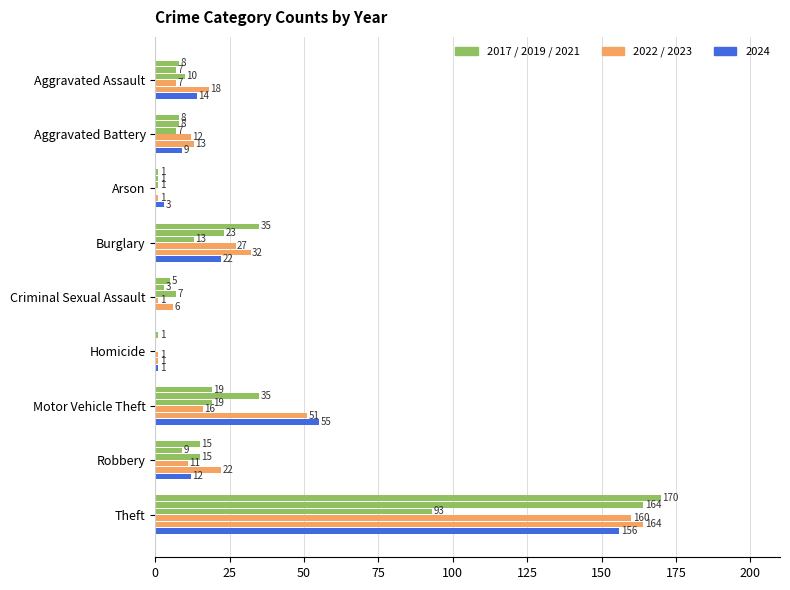

How many series are shown in this chart?

6